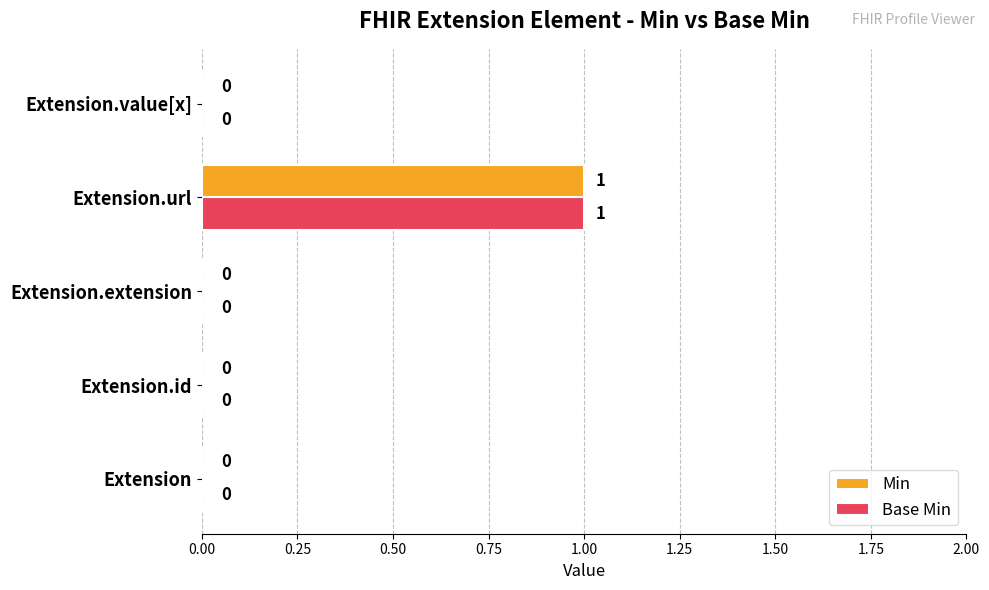

How many Base Min values are between 0 and 1?

5